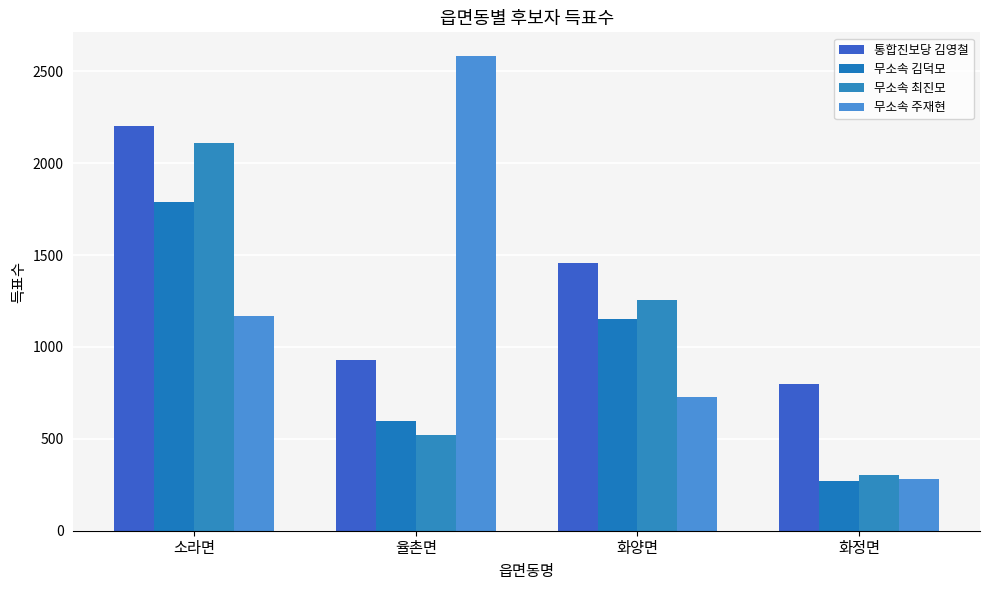

The value of 무소속 김덕모 at 율촌면 is 595. True or false?

True